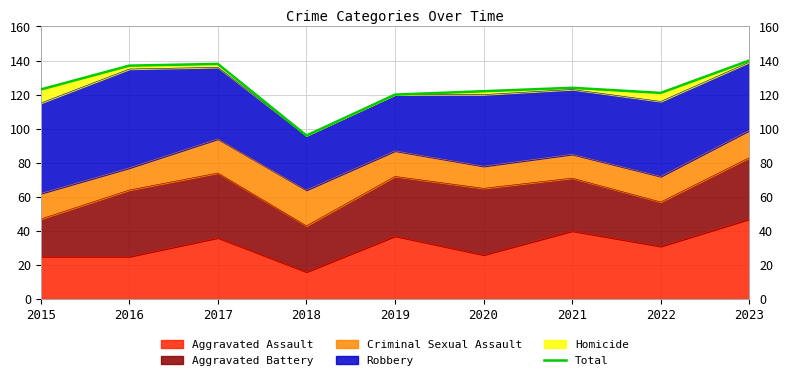

Does the chart display data point markers on the line(s)?

No